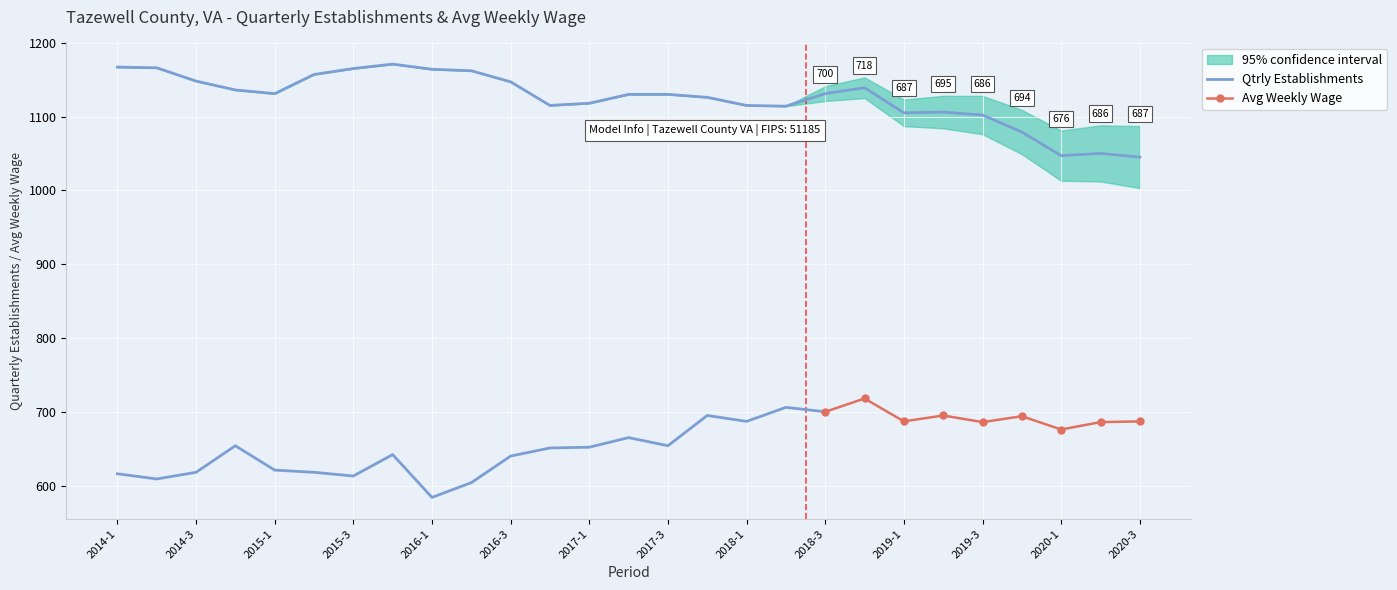

What is the change in value from 2015-3 to 2018-3?

-34